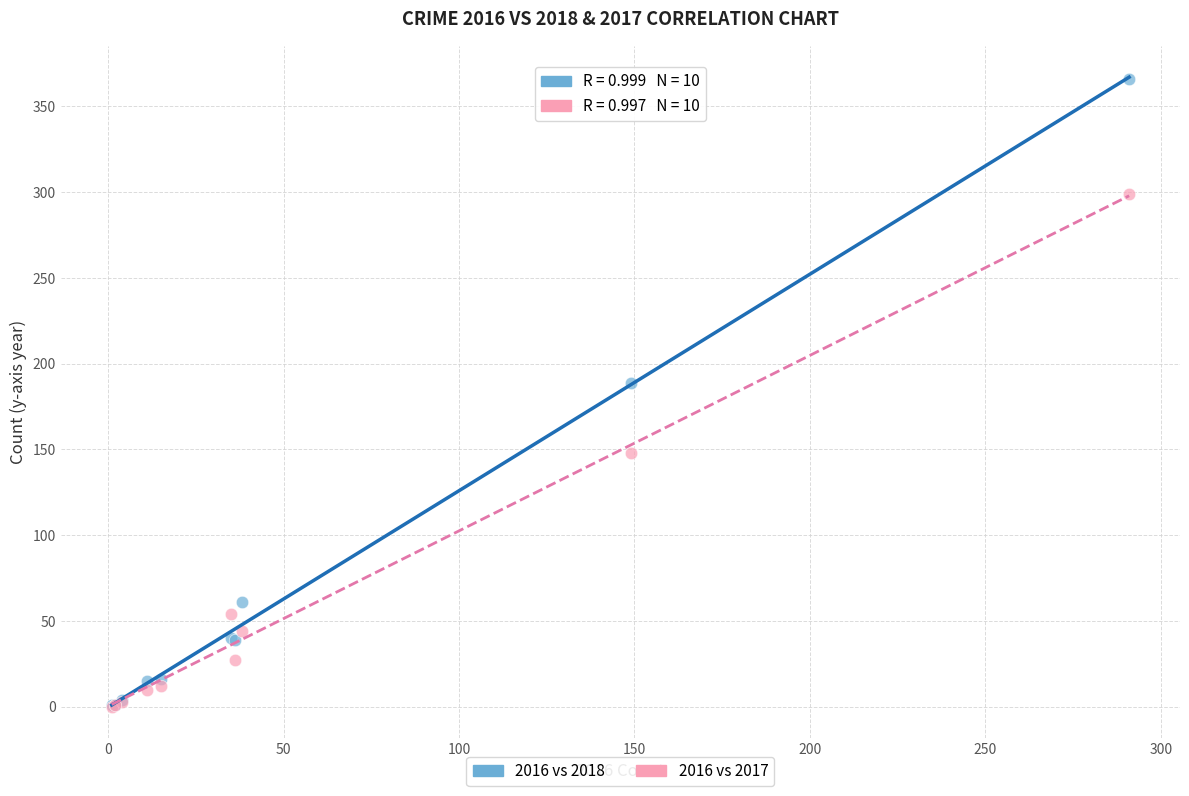

In the 2016 vs 2018 series, what Y value is closest to 183?

189